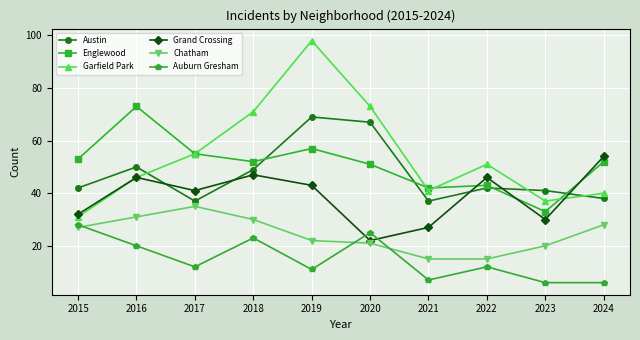

Rank the series by their maximum value, from lowest to highest.

Auburn Gresham, Chatham, Grand Crossing, Austin, Englewood, Garfield Park